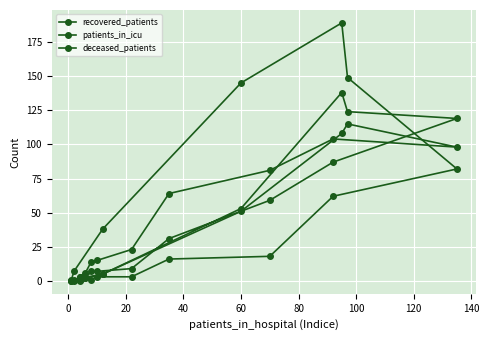

What position from the right is 40?

13